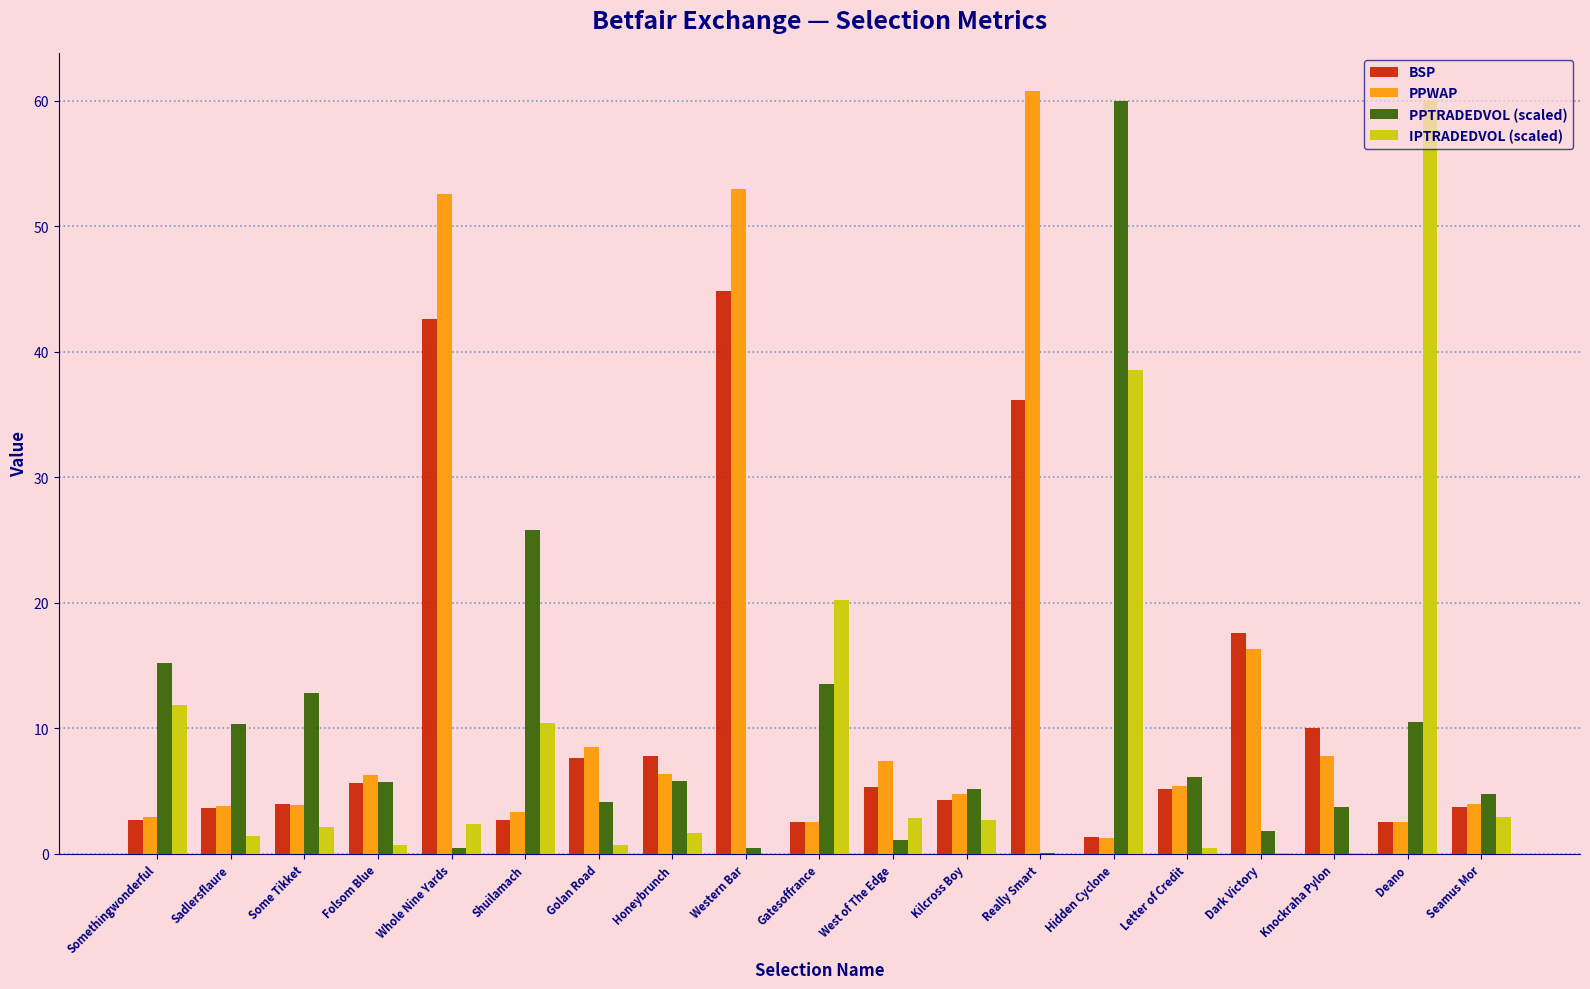

Between Folsom Blue and Deano, which series saw the biggest shift?

IPTRADEDVOL (scaled)